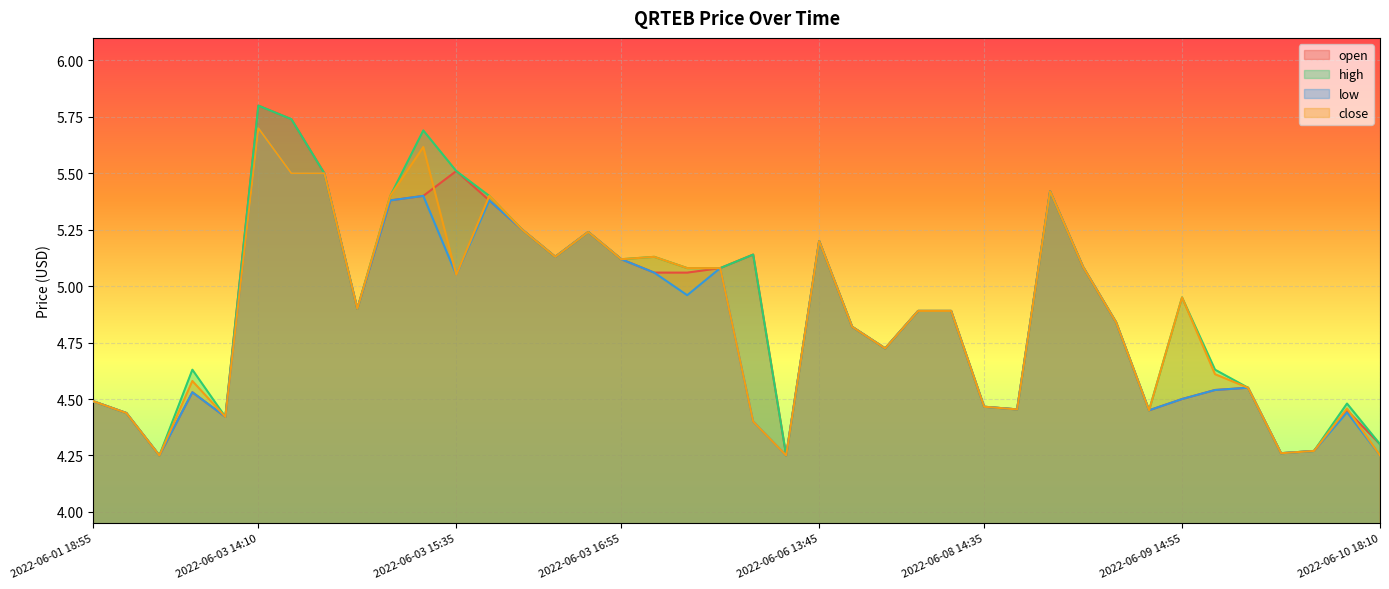

At which label is close closest to 4?

2022-06-02 13:30